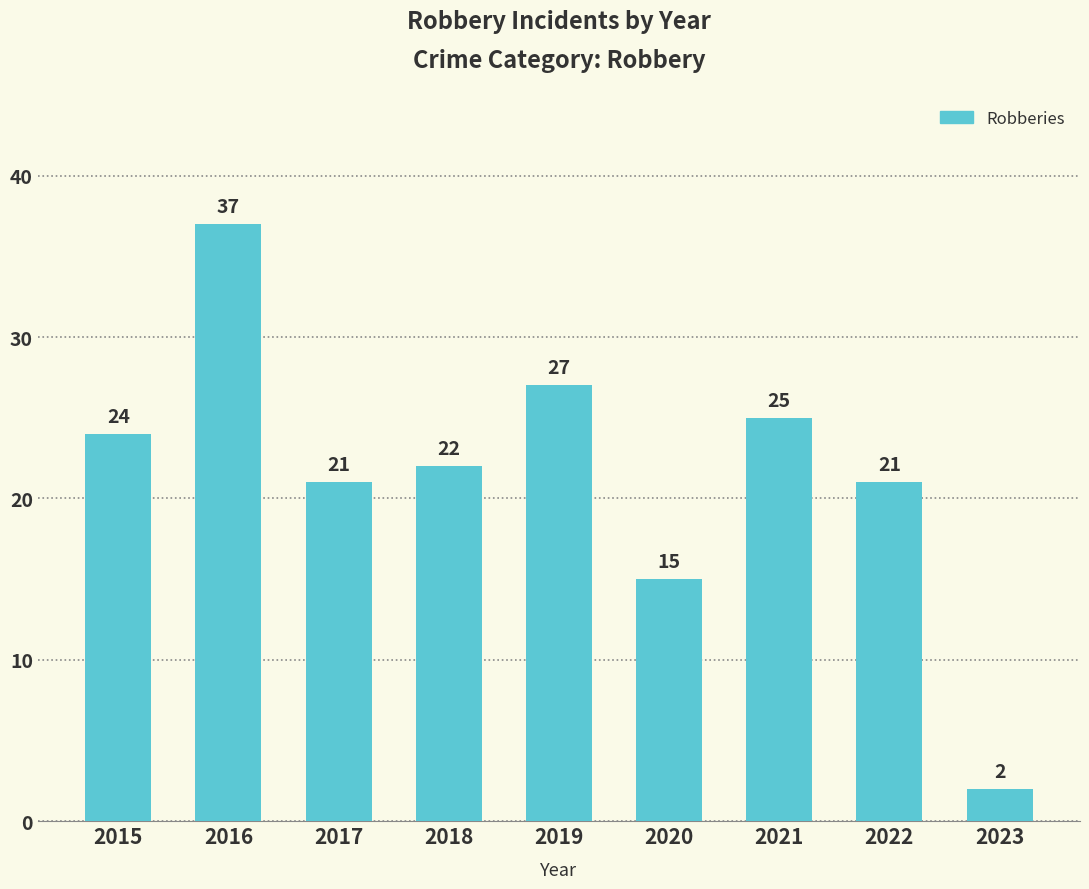

The chart shows a value of 36 at 2015. True or false?

False